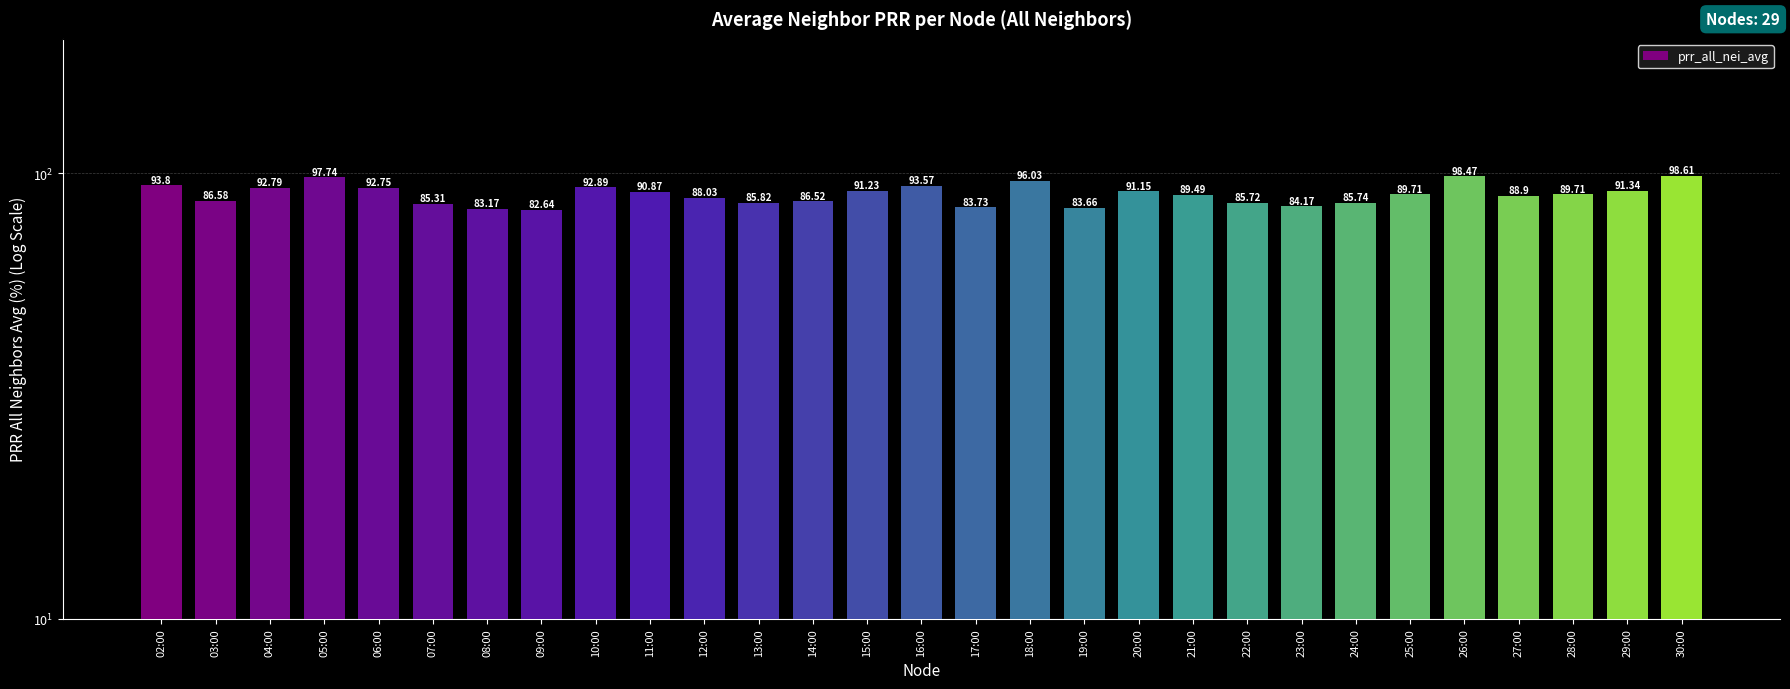

What is the value of the 12th bar from the left?

85.8